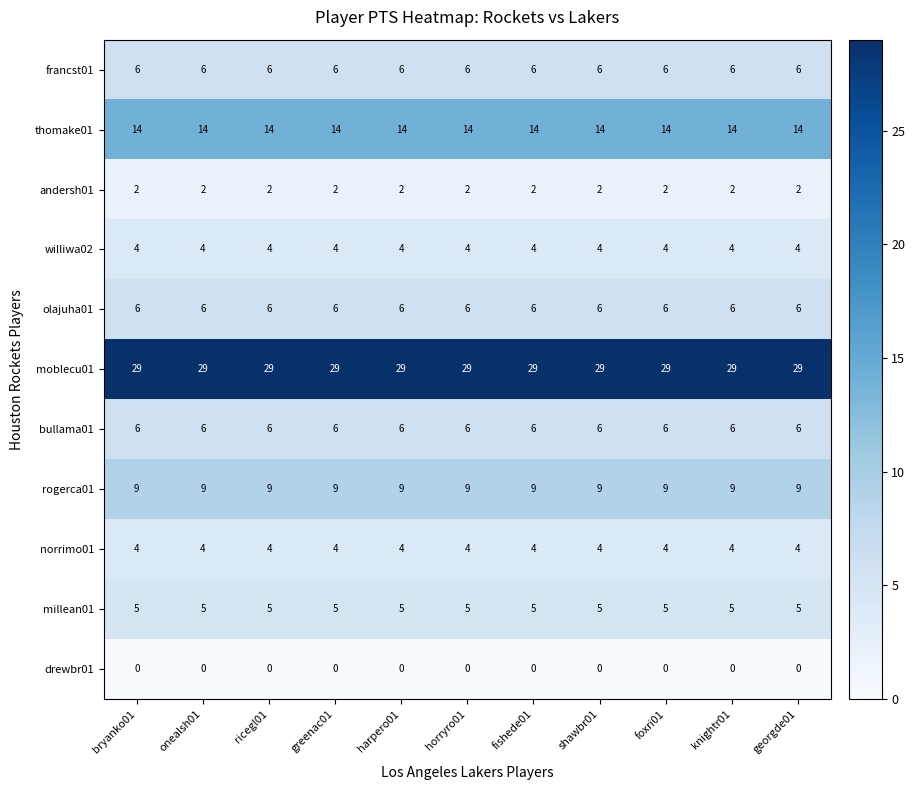

True or false: moblecu01 has a value of 29 at horryro01.

True